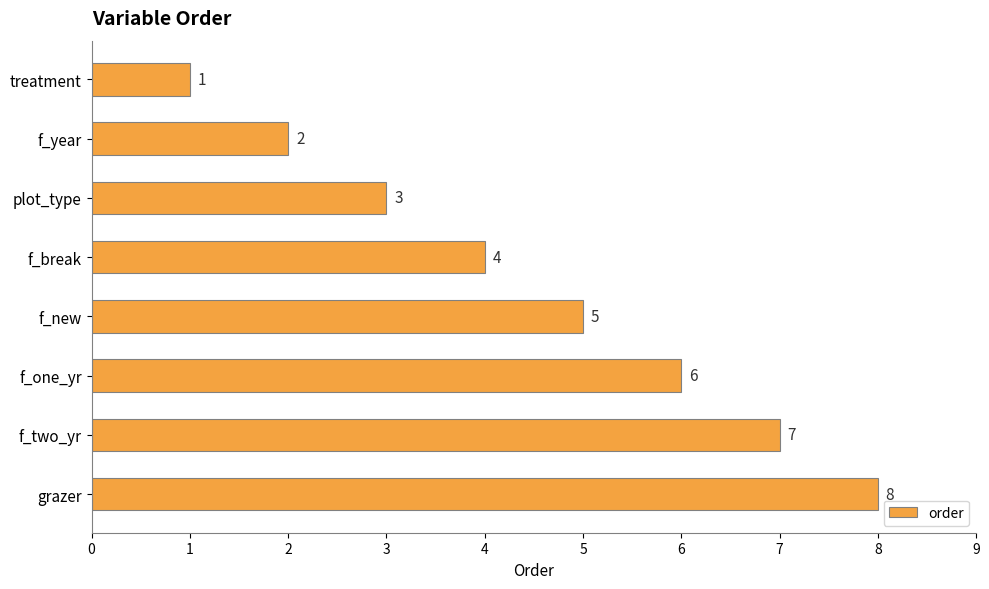

The value at f_new is 7. True or false?

False